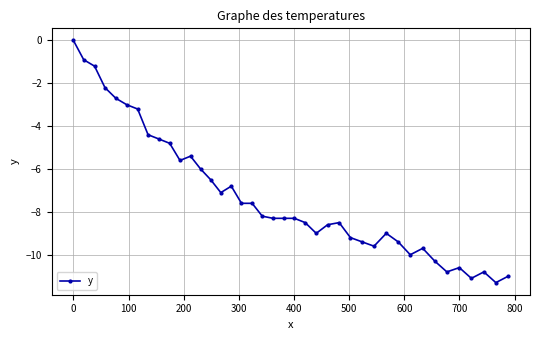

What is the difference between the maximum and minimum values?

11.3